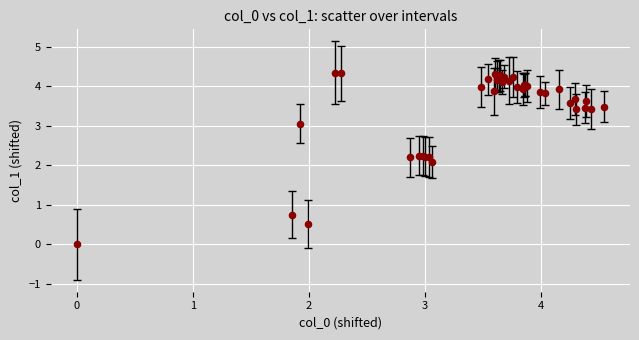

What Y value in the scatter plot is closest to 2?

2.1